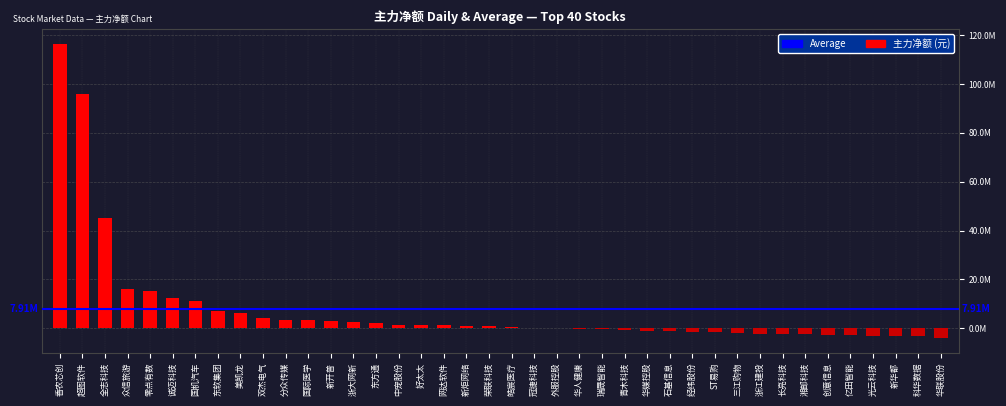

The value at 三江购物 is -1996396. True or false?

True